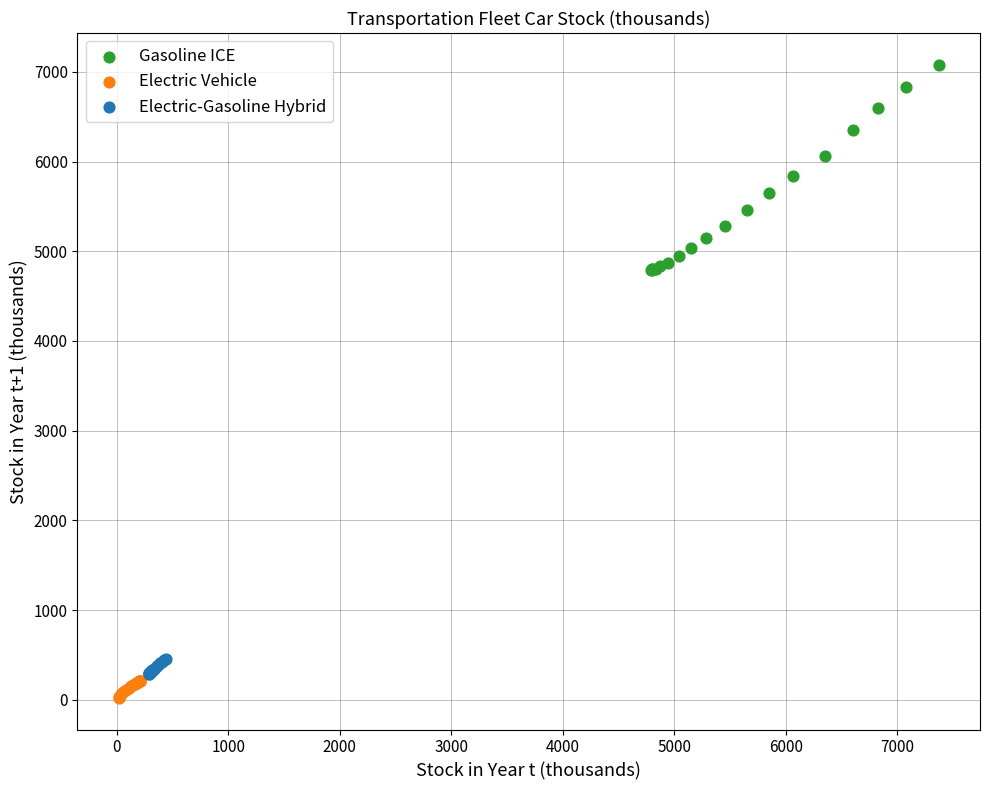

Which series has the widest spread of Y values?

Gasoline ICE